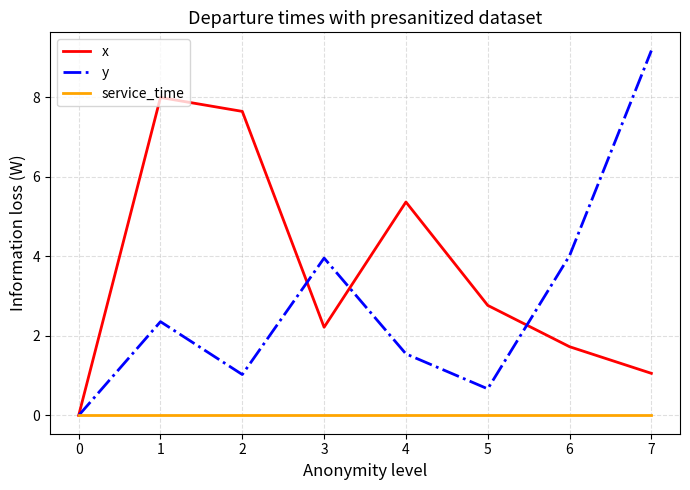

Is it true that x equals 0.0 at 0?

True